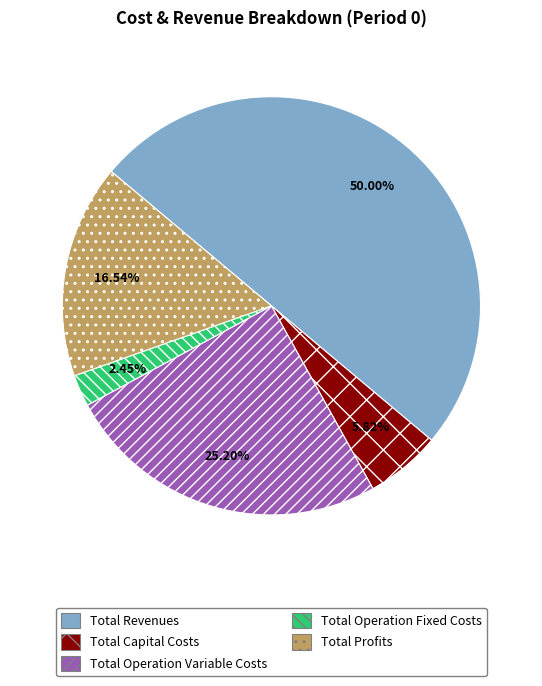

How many segments does this pie chart have?

5